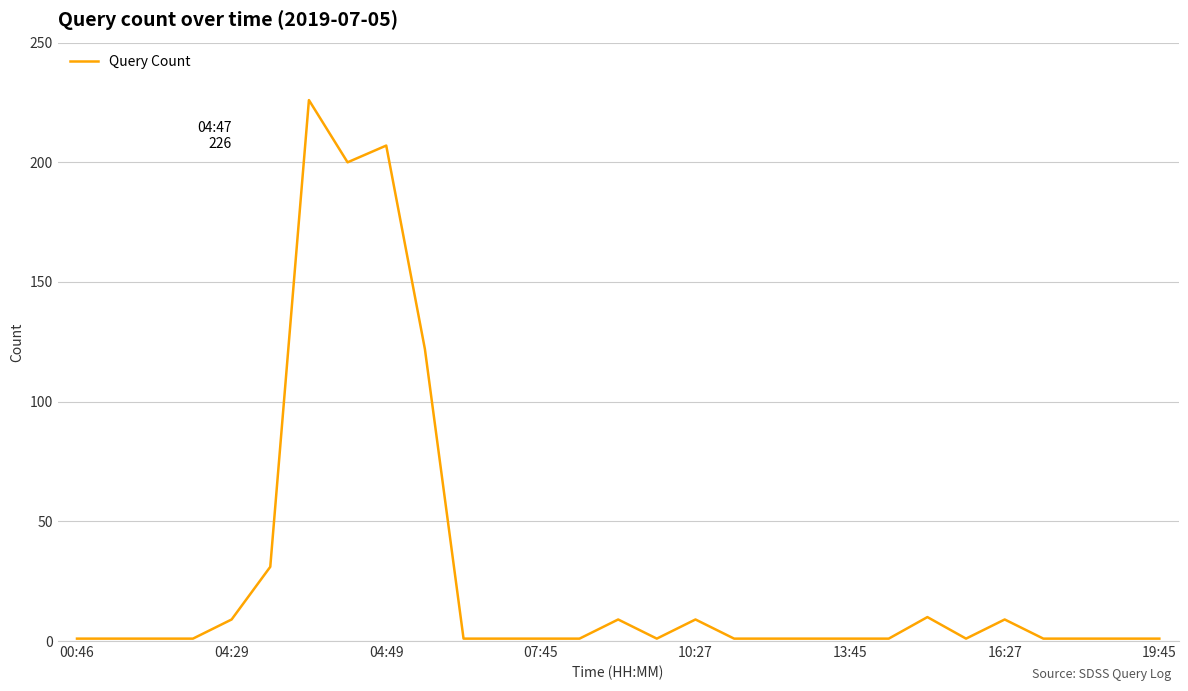

What is the difference between the maximum and minimum values?

225